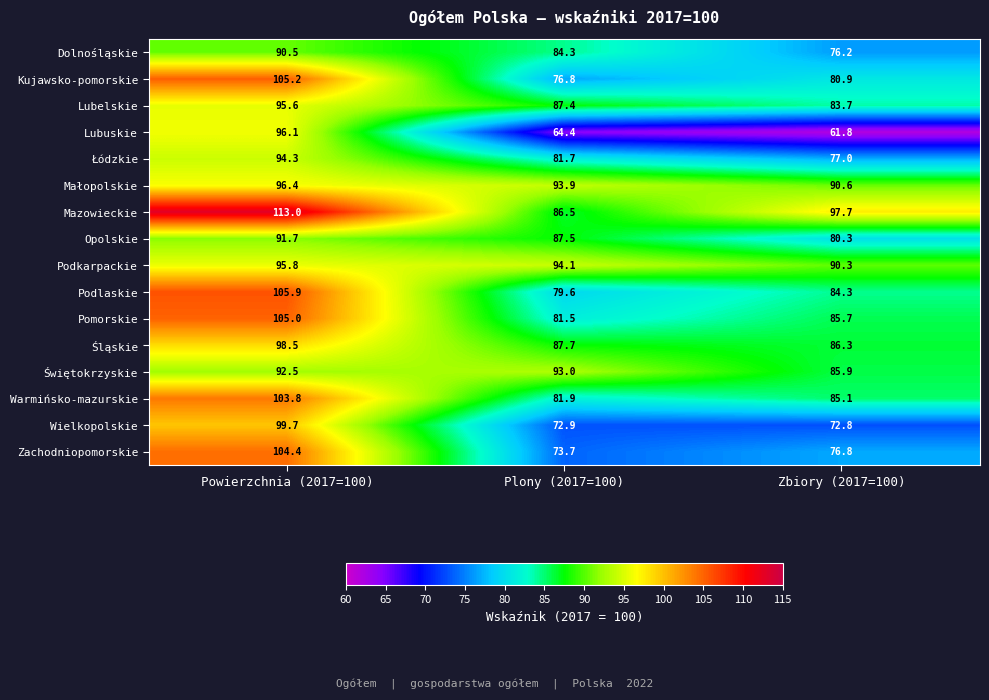

Which category has the lowest value in the Lubuskie series?

Zbiory (2017=100)